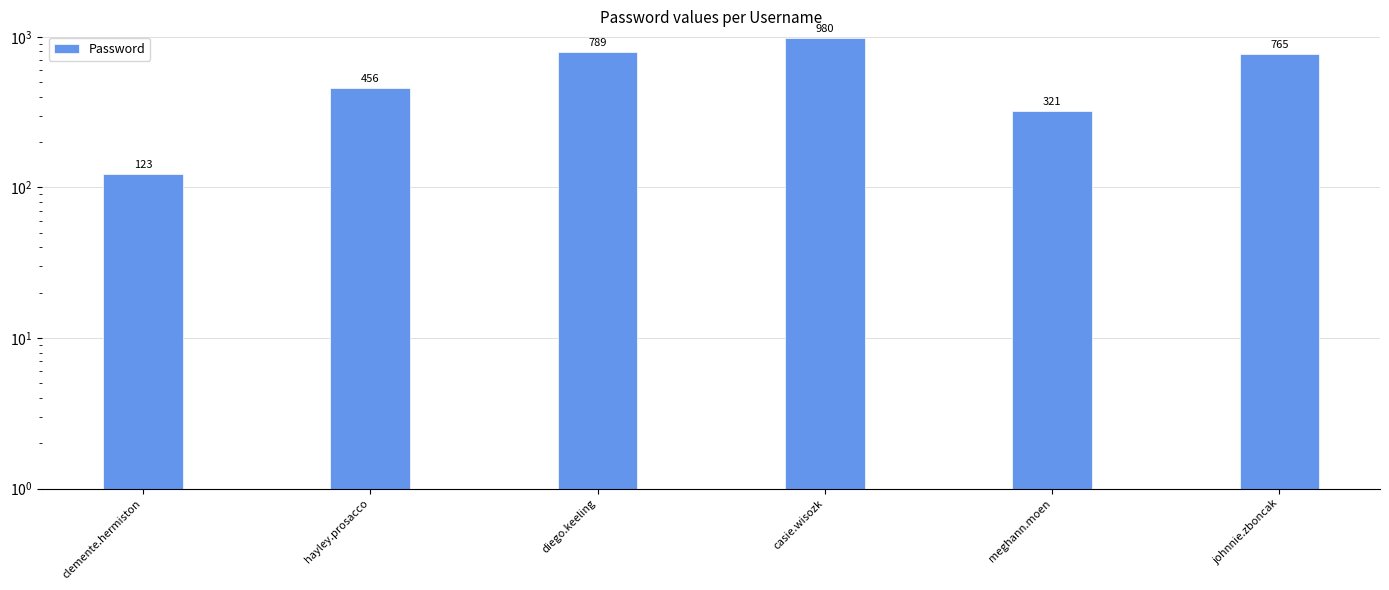

Where is the data nearest to the value 551?

hayley.prosacco